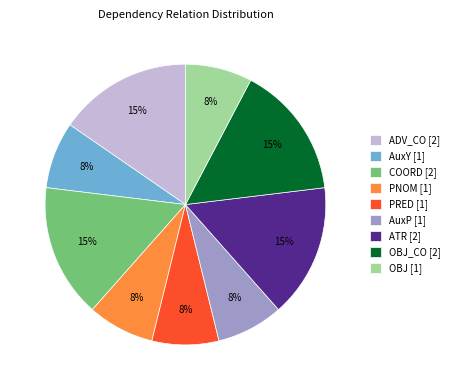

The OBJ [1] slice represents 1% of the pie. True or false?

False